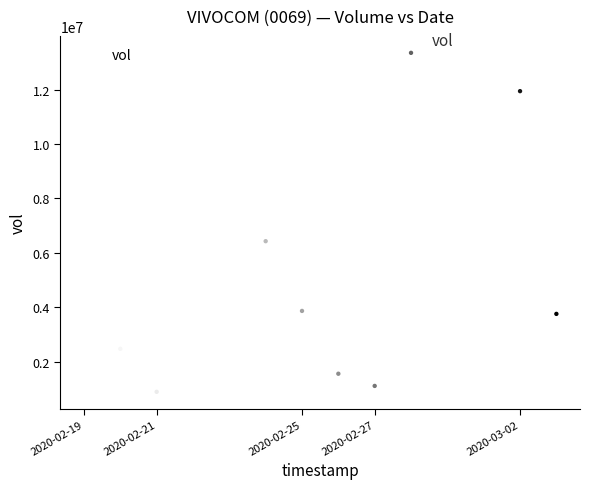

What is the range of X values (max minus min)?

1123200